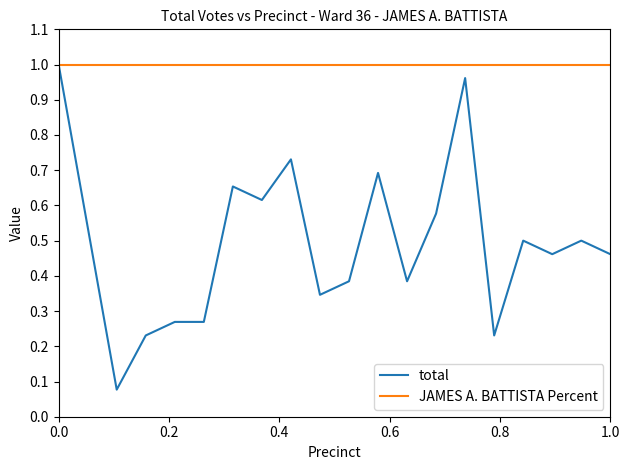

Which series has the largest range (max minus min)?

total